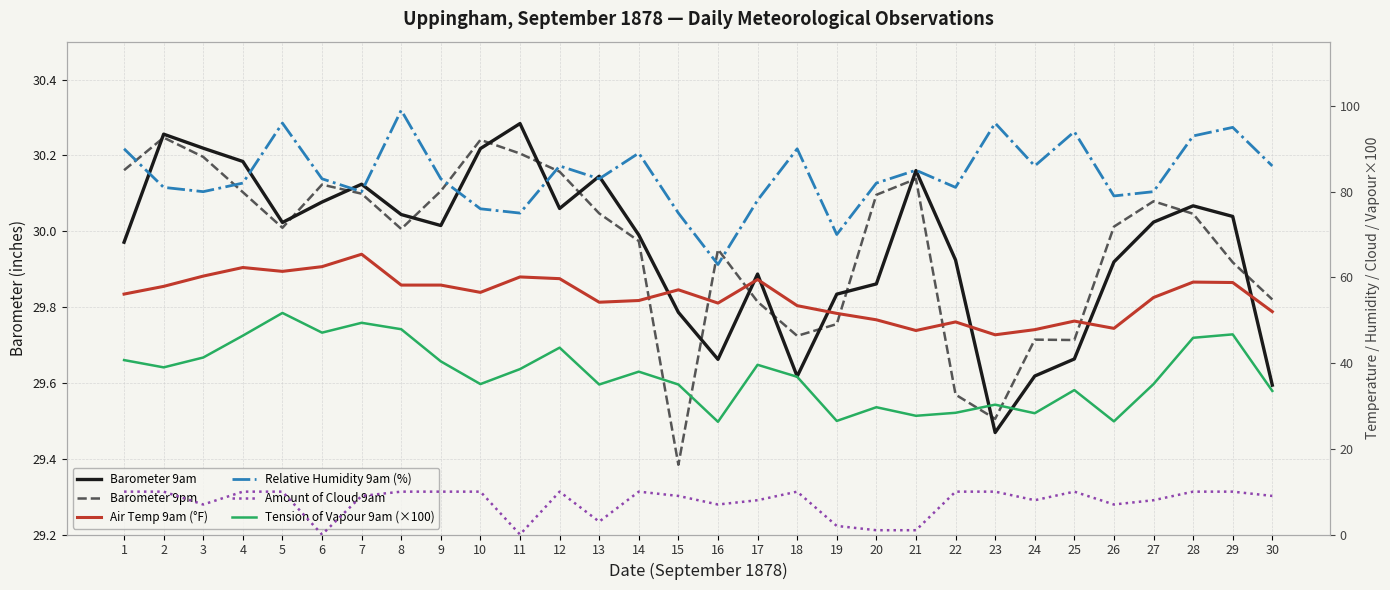

At which label does Amount of Cloud 9am reach its minimum?

6